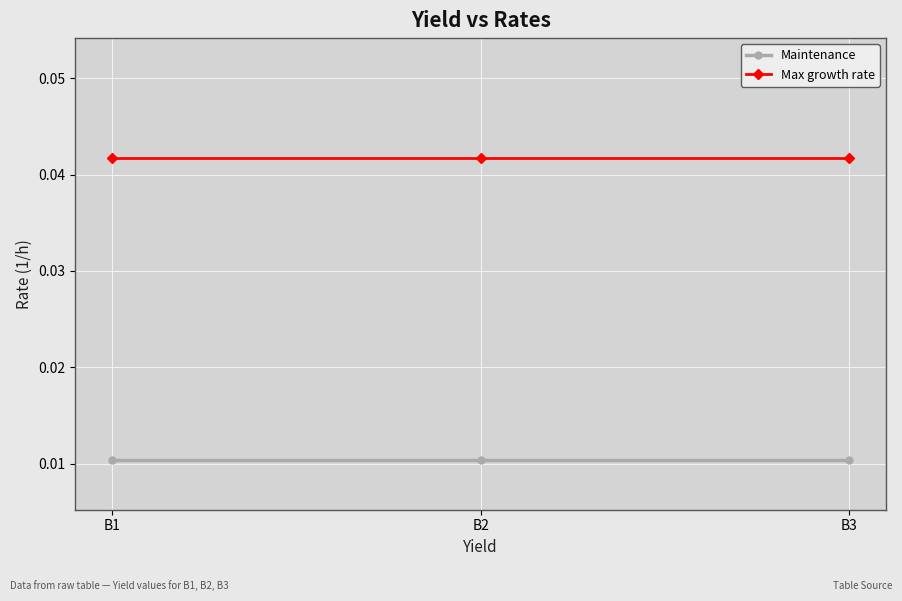

The value of Maintenance at B2 is 0.0. True or false?

False